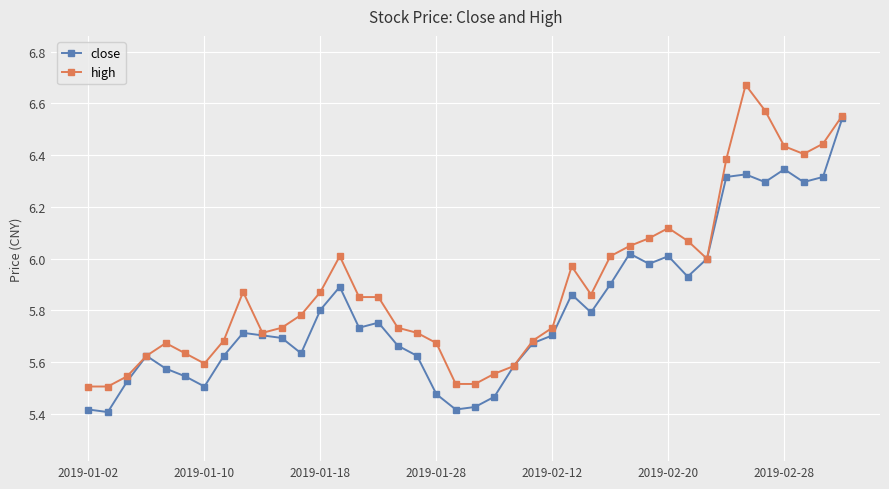

Which series has the largest total across all categories?

high